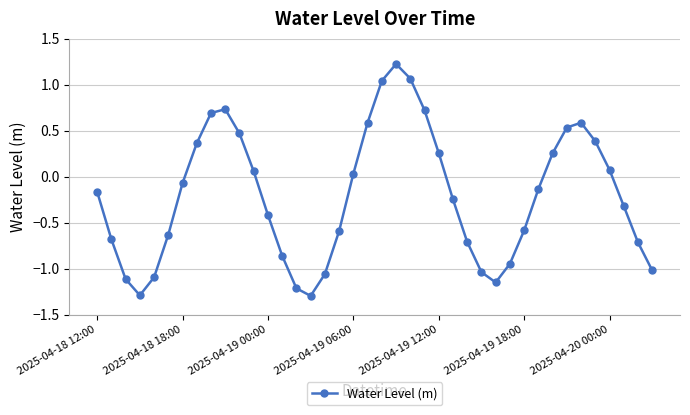

What is the smallest value displayed?

-1.3